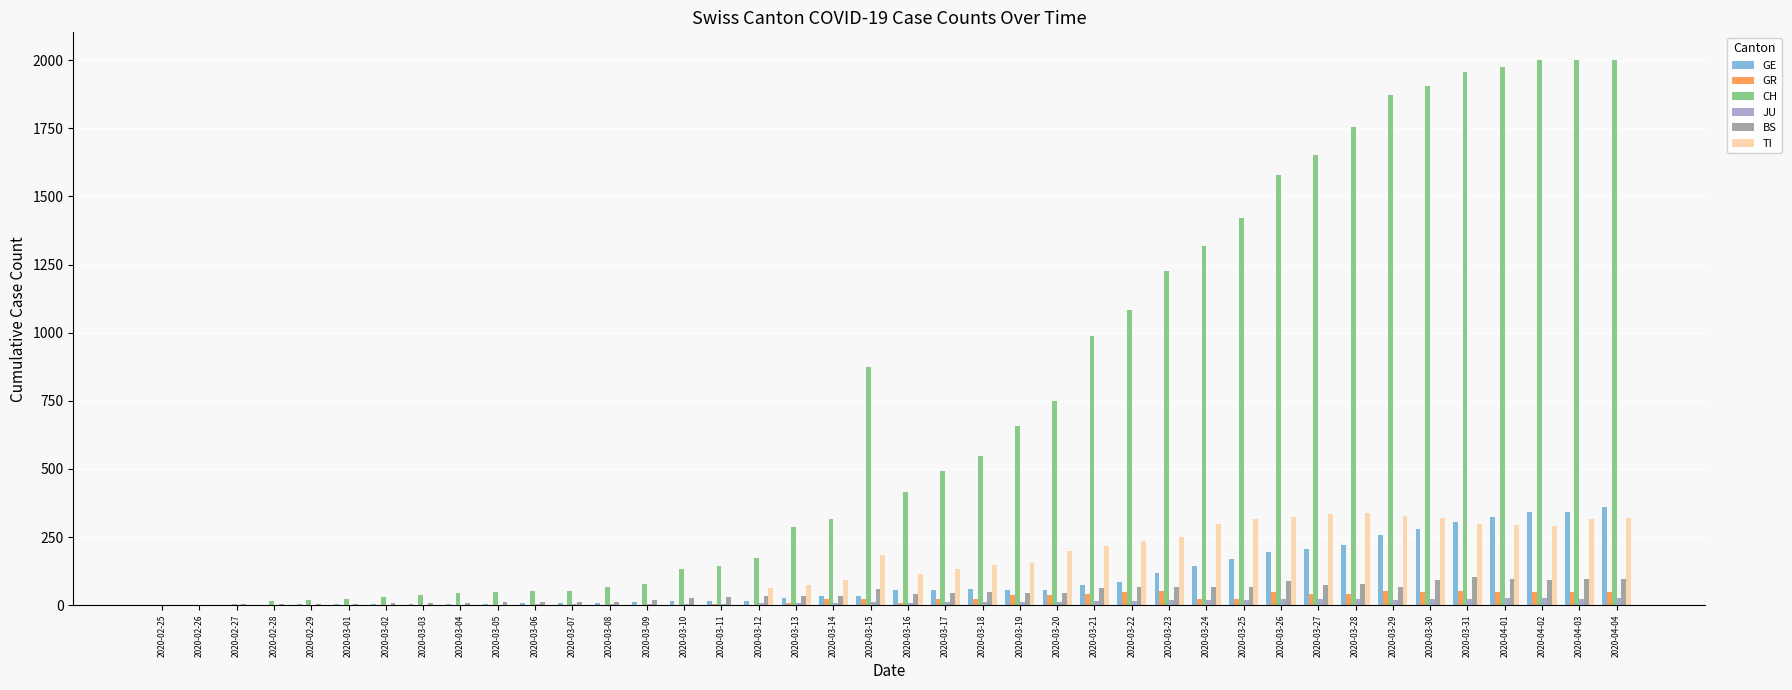

How many distinct data groups are displayed?

6